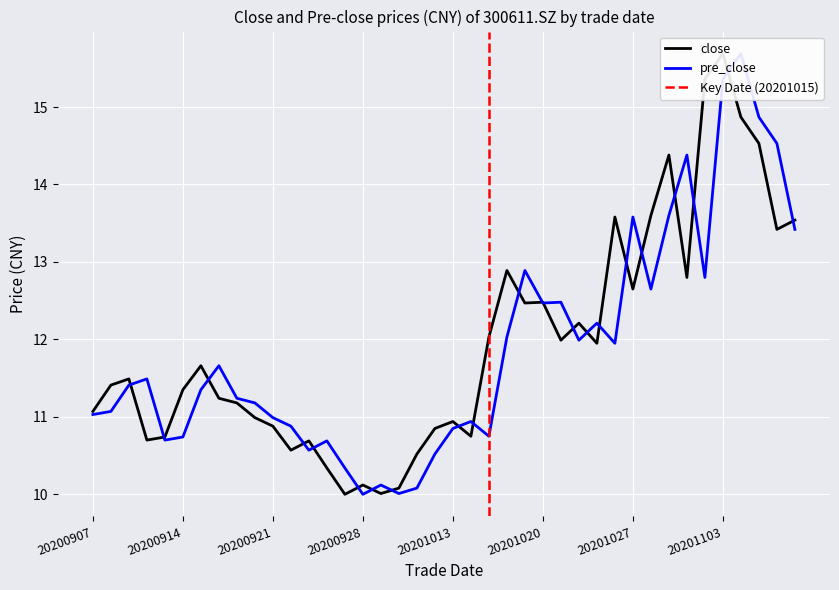

Reading left to right, extract all data points from this chart.

close: 11.1	11.4	11.5	10.7	10.7	11.3	11.7	11.2	11.2	11.0	10.9	10.6	10.7	10.3	10.0	10.1	10.0	10.1	10.5	10.8	10.9	10.8	12.0	12.9	12.5	12.5	12.0	12.2	11.9	13.6	12.7	13.6	14.4	12.8	15.4	15.7	14.9	14.5	13.4	13.5
pre_close: 11.0	11.1	11.4	11.5	10.7	10.7	11.3	11.7	11.2	11.2	11.0	10.9	10.6	10.7	10.3	10.0	10.1	10.0	10.1	10.5	10.8	10.9	10.8	12.0	12.9	12.5	12.5	12.0	12.2	11.9	13.6	12.7	13.6	14.4	12.8	15.4	15.7	14.9	14.5	13.4